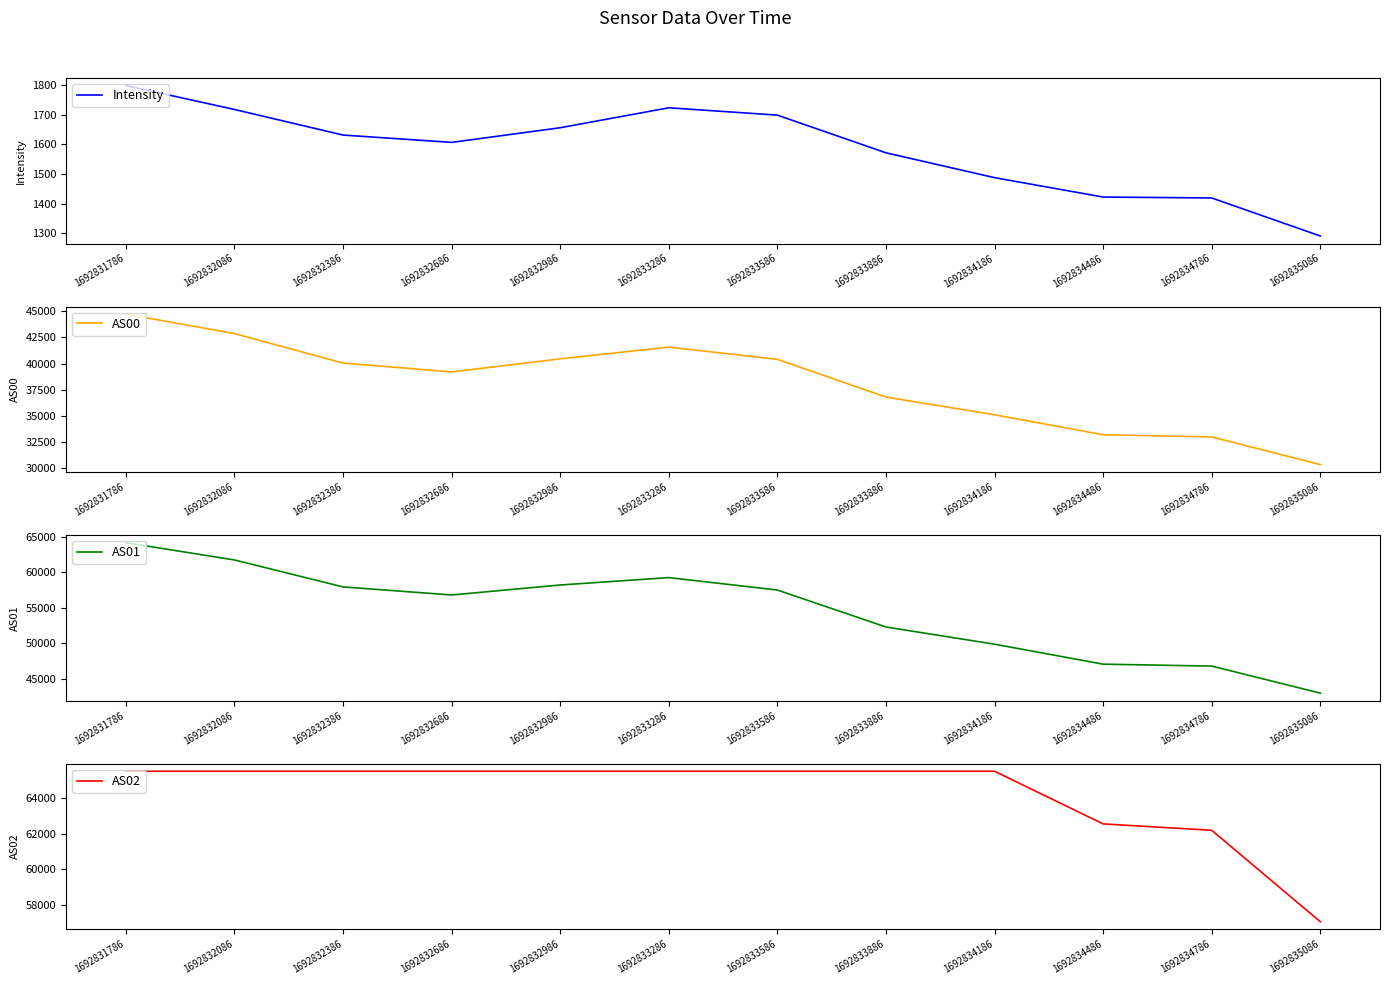

How many distinct data groups are displayed?

4